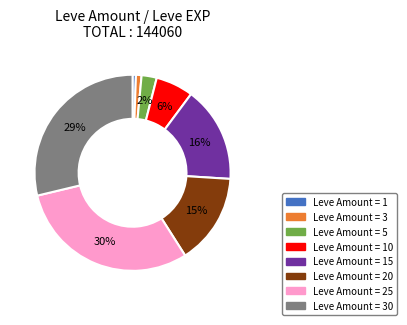

The Leve Amount = 25 slice represents 30% of the pie. True or false?

True